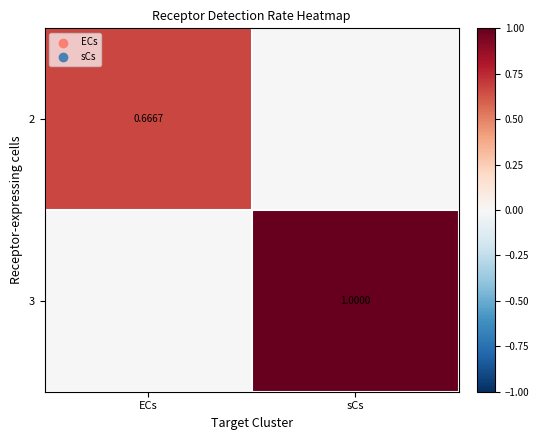

At which label is 2 closest to 0?

sCs